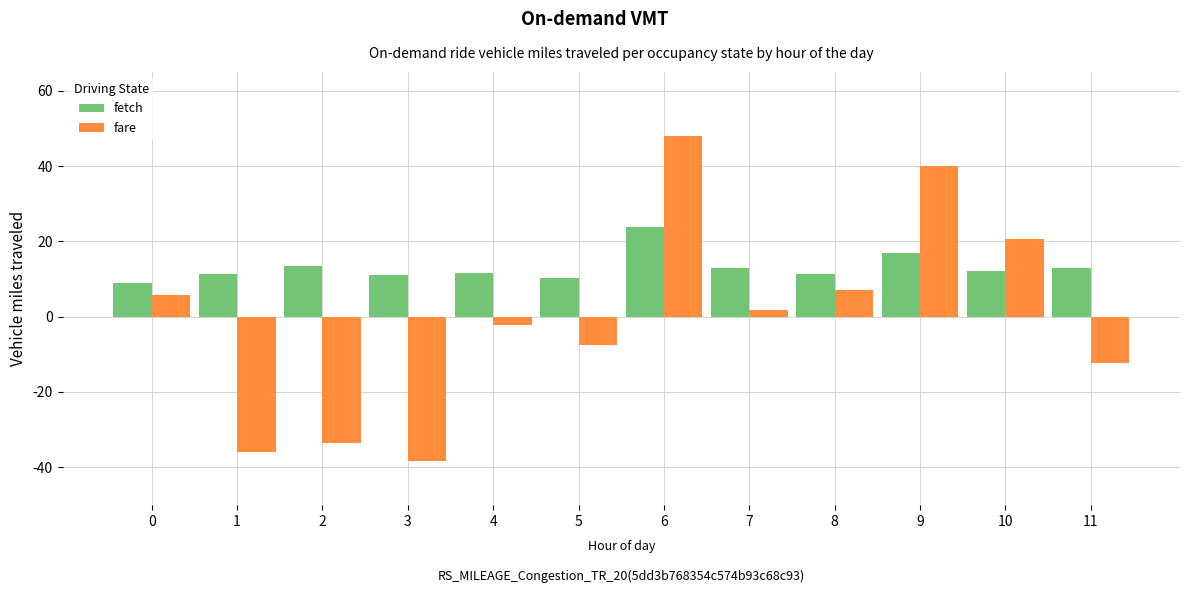

Between 6 and 10, which series saw the biggest shift?

fare